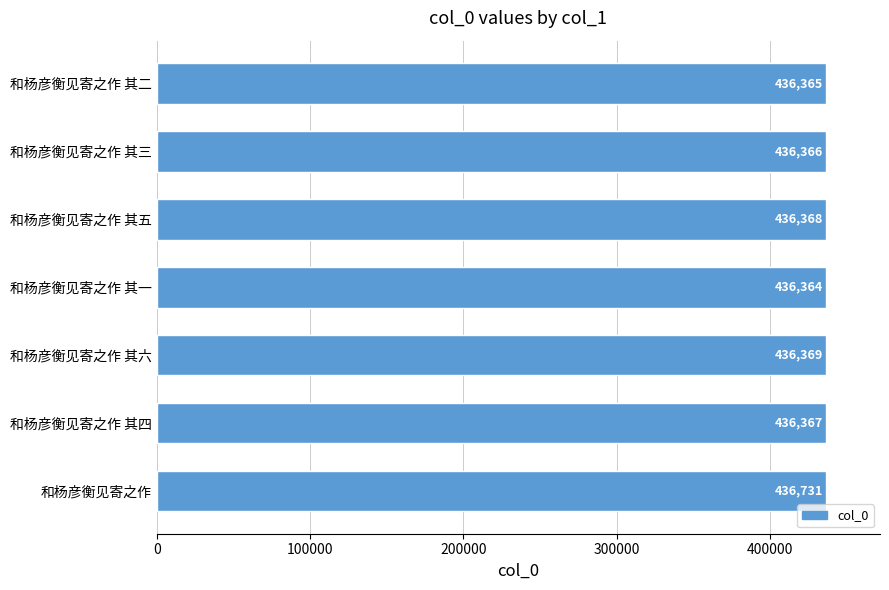

What is the sum of all values?

3054930